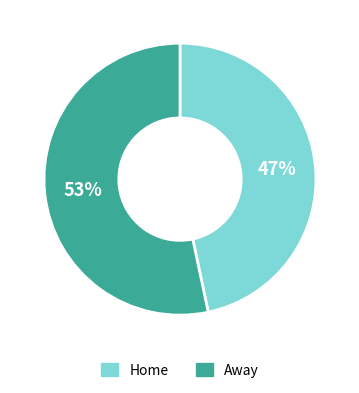

Which slice is the largest?

Away